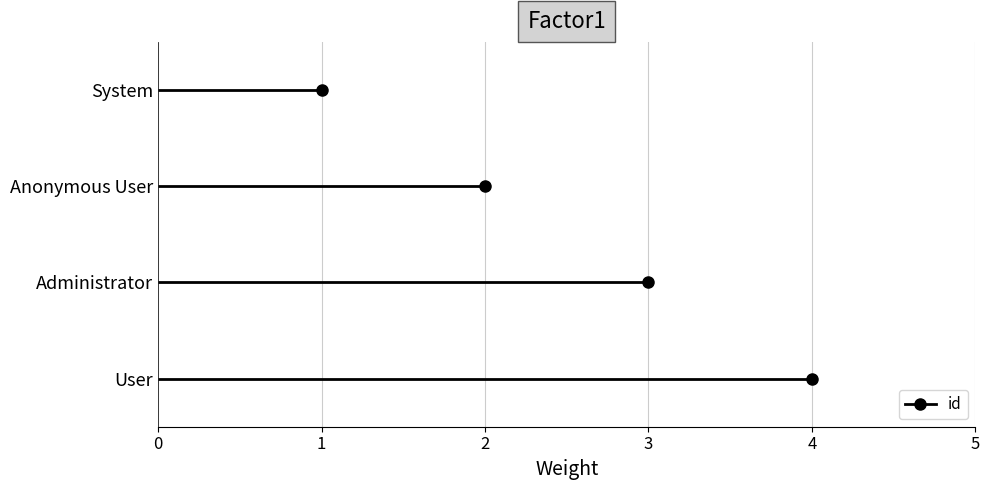

How many distinct data groups are displayed?

1